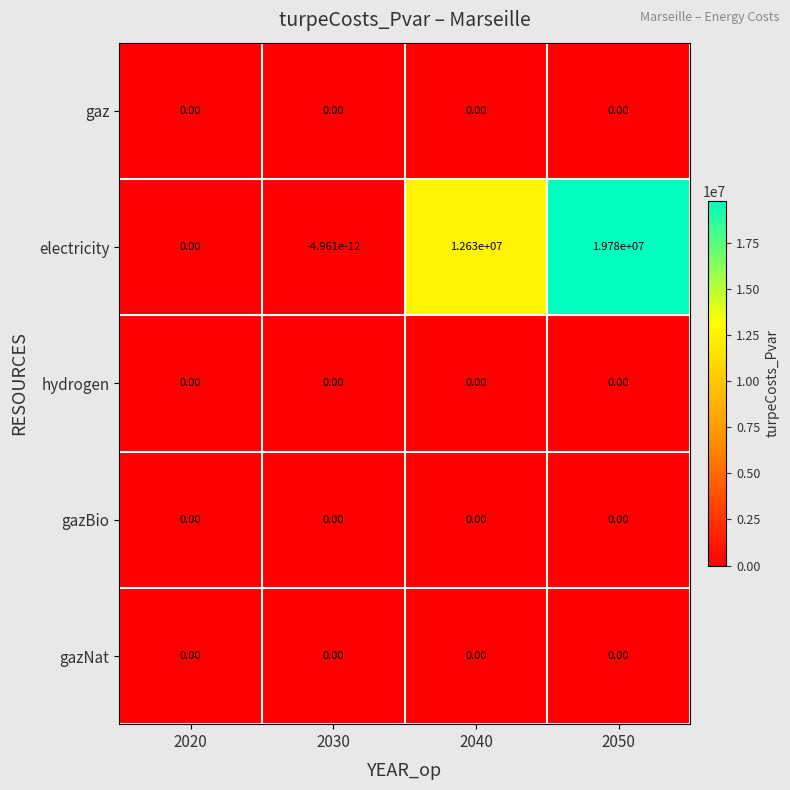

At which category is the sum across all series the highest?

2050